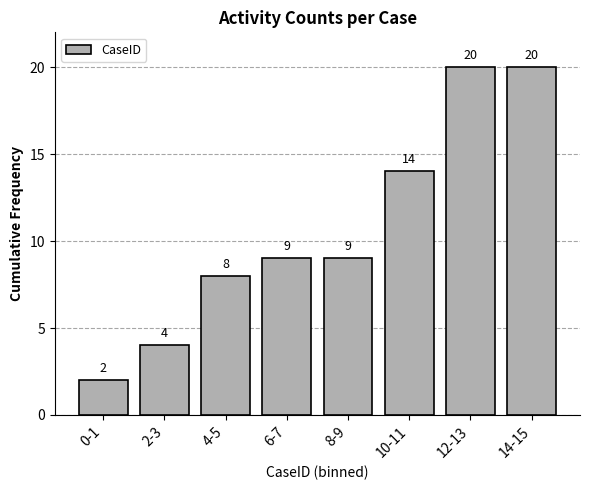

Reading left to right, list all the values displayed in this chart.

2	4	8	9	9	14	20	20